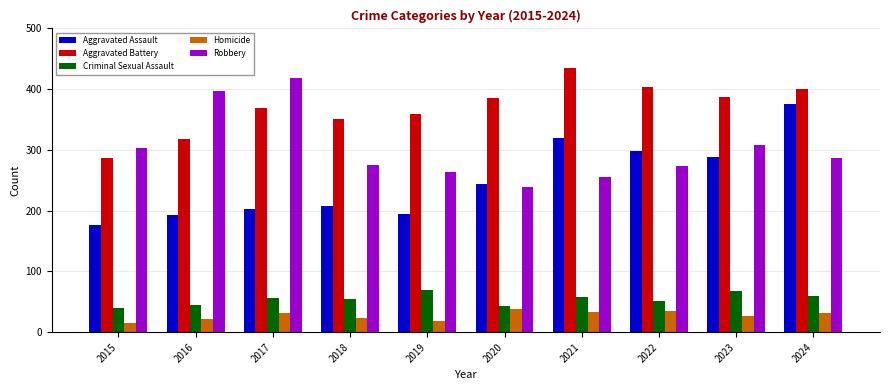

What is the difference between the highest and lowest values at 2016?

376